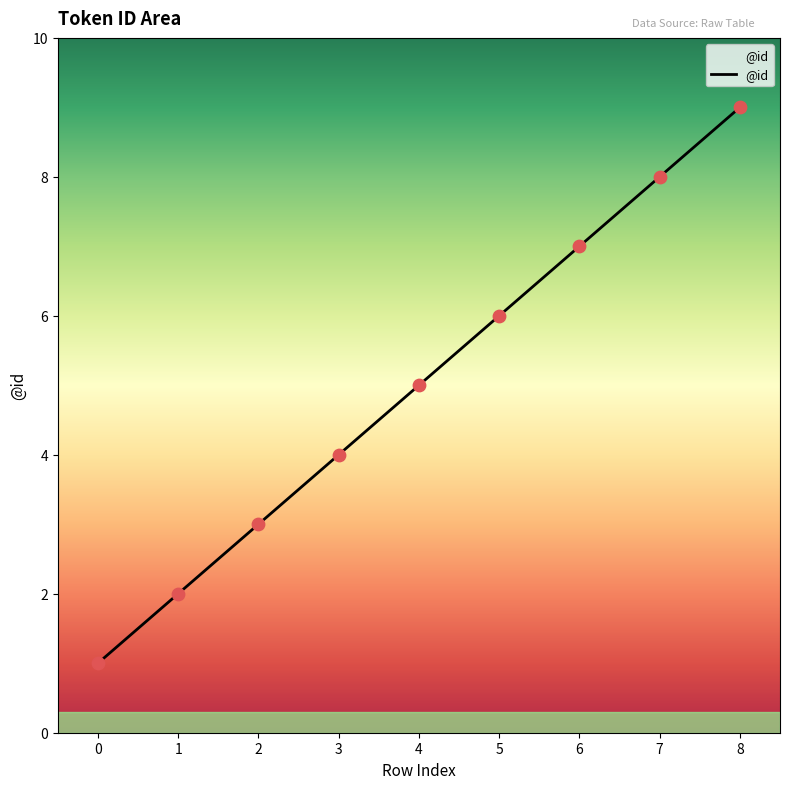

What is the change in value from 1 to 2?

+1